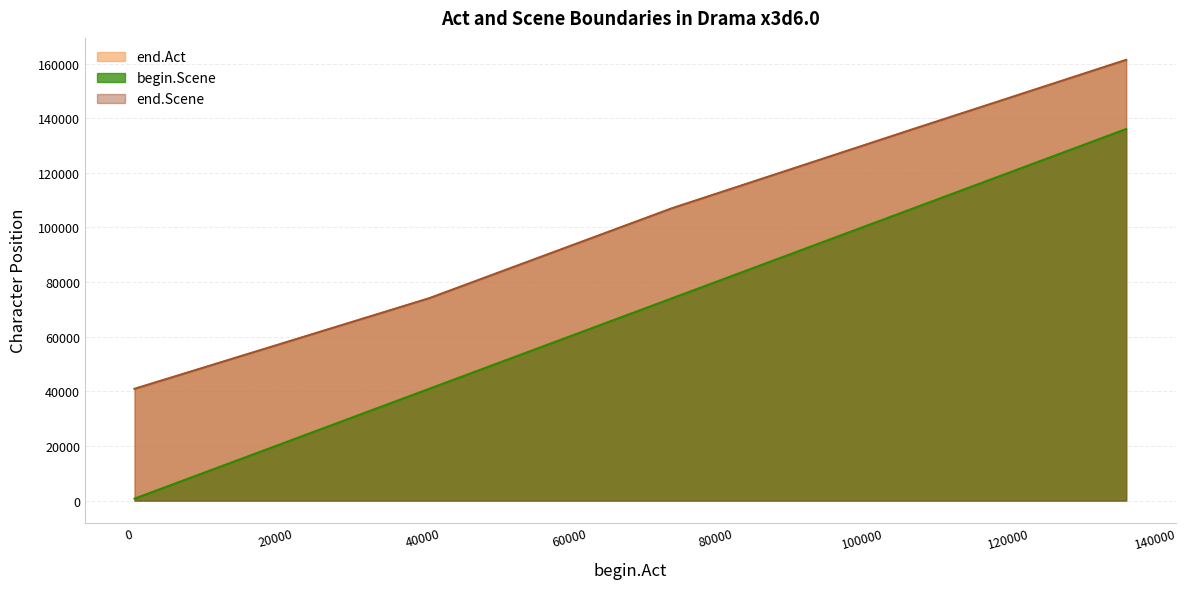

What is the value of the end.Scene point at the 1st from the left?

40904